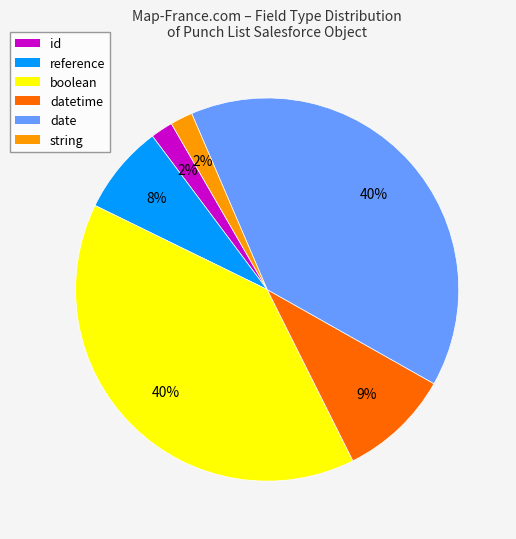

Approximately how many times larger is the value at string compared to id?

1.0